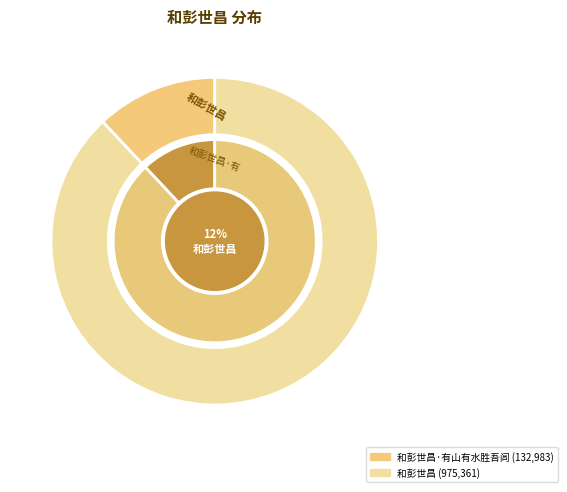

Is it true that 和彭世昌·有山有水胜吾闾 is 12% of the pie?

True